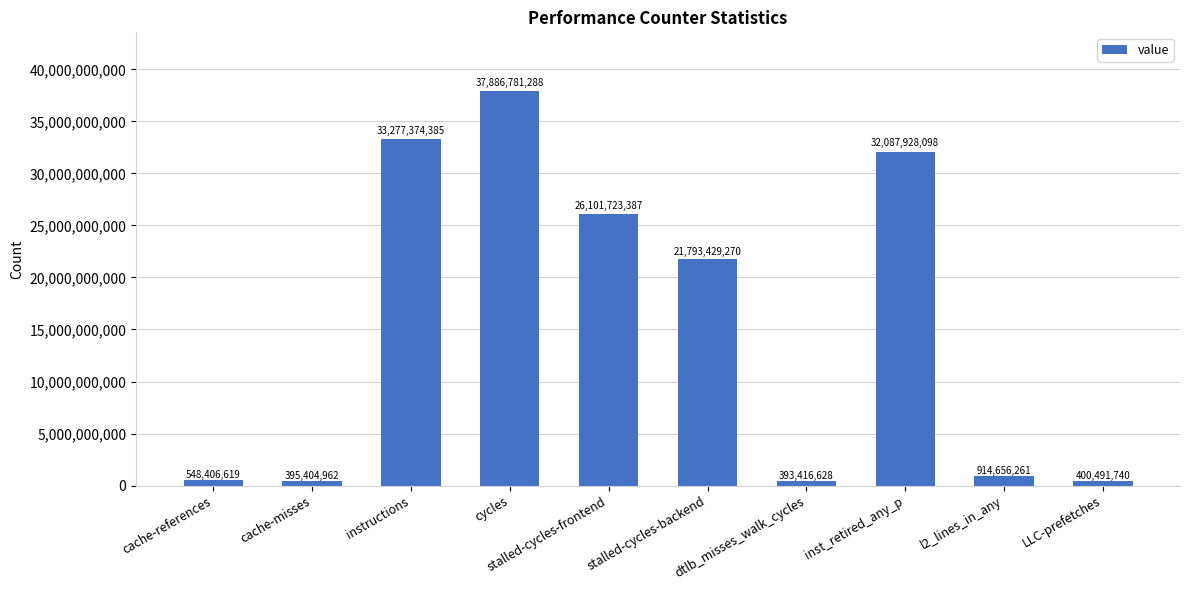

Rank the categories by value from lowest to highest.

dtlb_misses_walk_cycles, cache-misses, LLC-prefetches, cache-references, l2_lines_in_any, stalled-cycles-backend, stalled-cycles-frontend, inst_retired_any_p, instructions, cycles